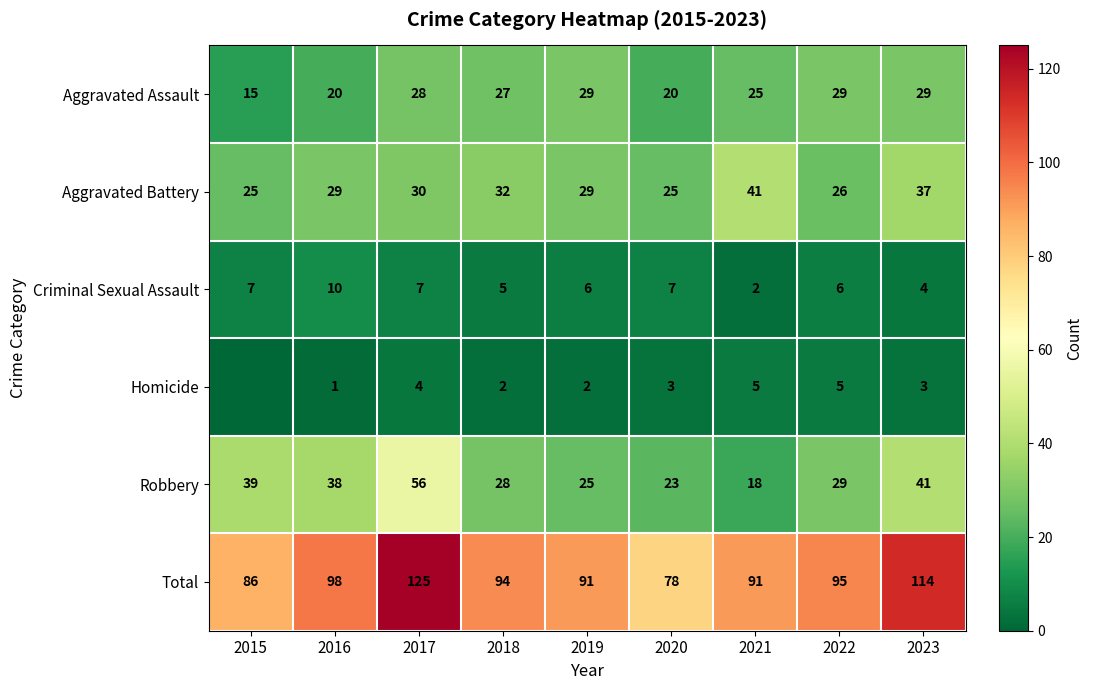

Rank the categories by Robbery value from lowest to highest.

2021, 2020, 2019, 2018, 2022, 2016, 2015, 2023, 2017